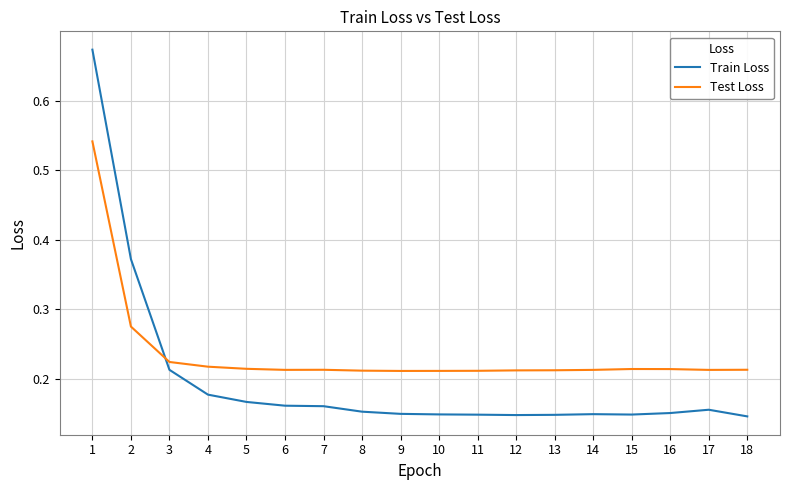

Is it true that Test Loss equals 0.1 at 16?

False